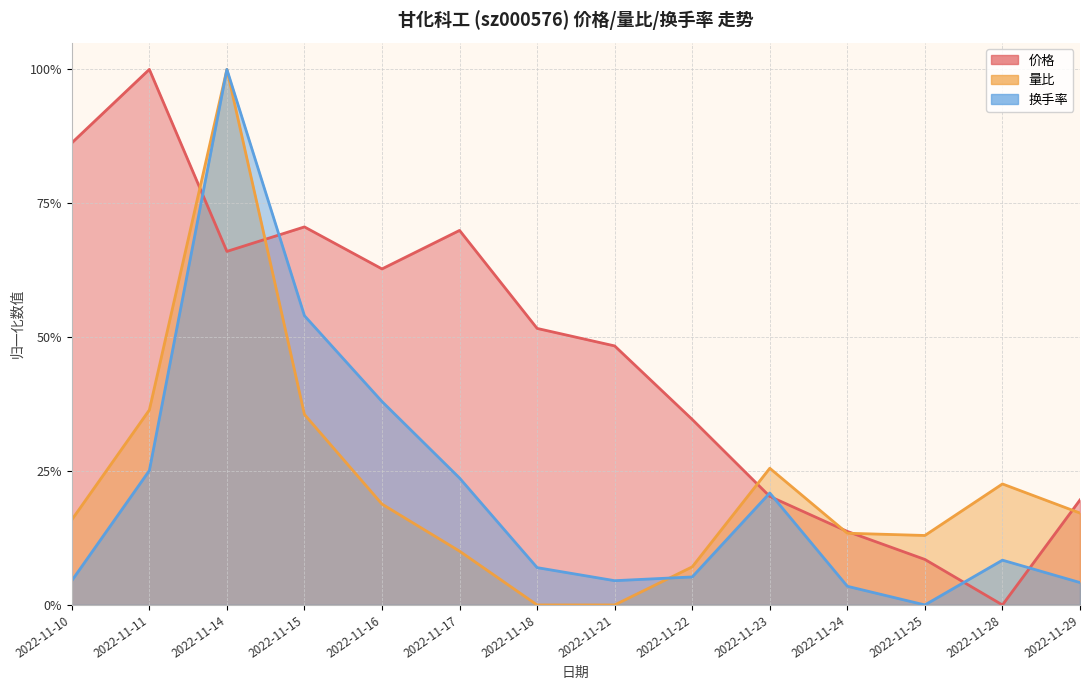

Which series has the largest total across all categories?

价格